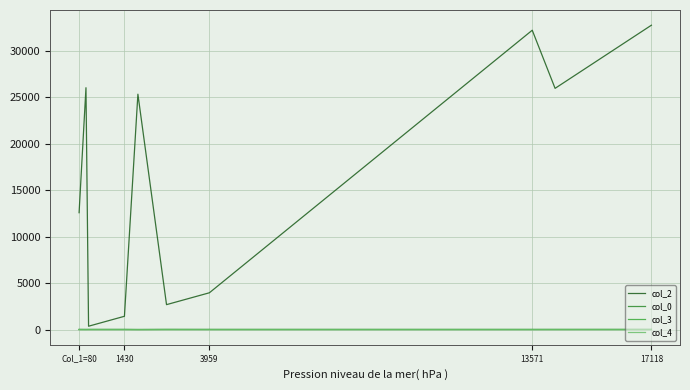

Is this an area chart (filled region under the line)?

No